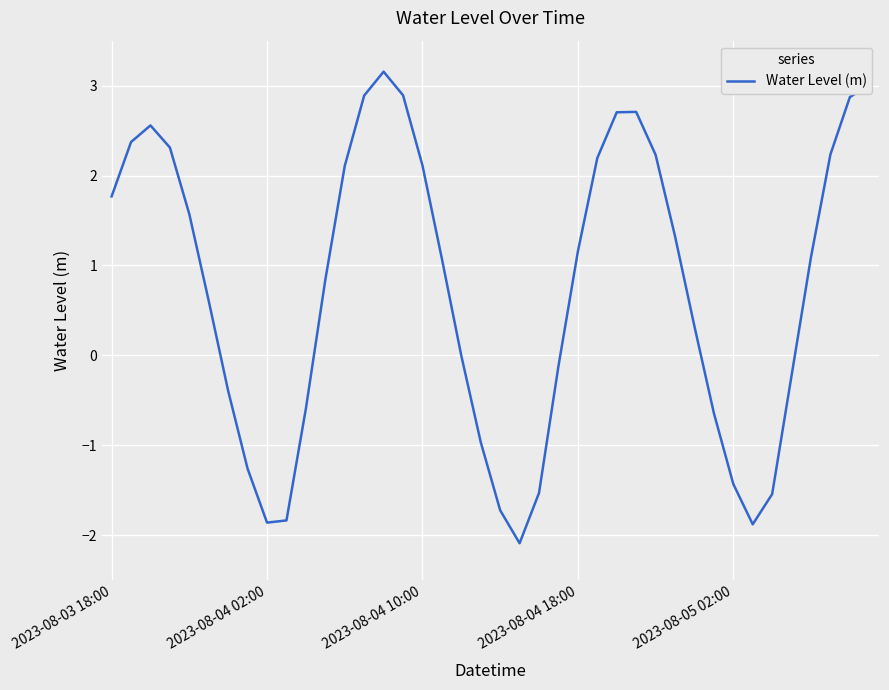

How many interior local peaks (higher than both neighbors) does the data have?

3